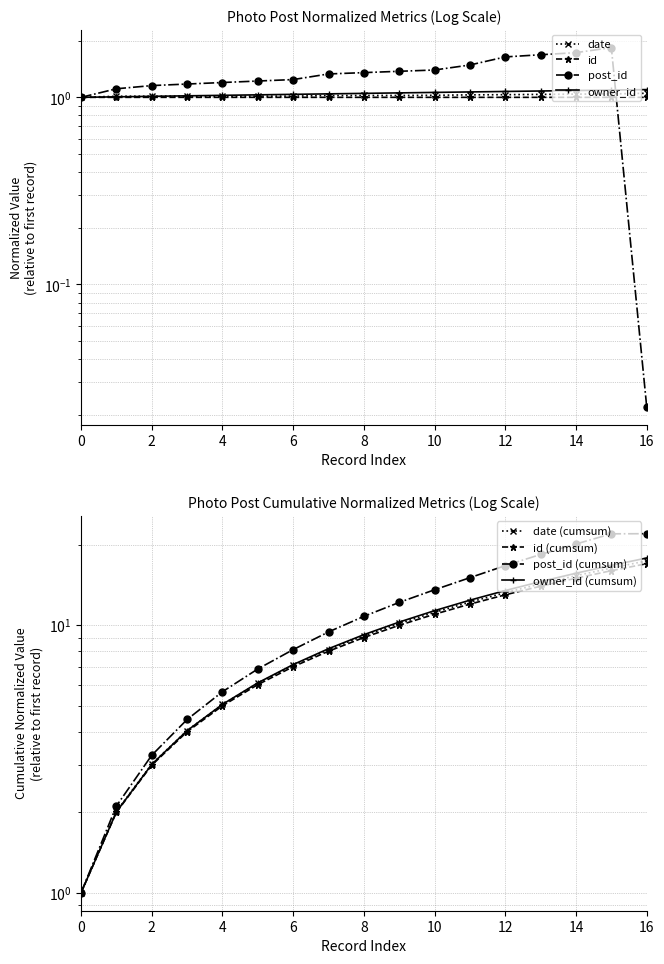

Is the value of date_values at 5 greater than the value of post_id_values at 4?

No